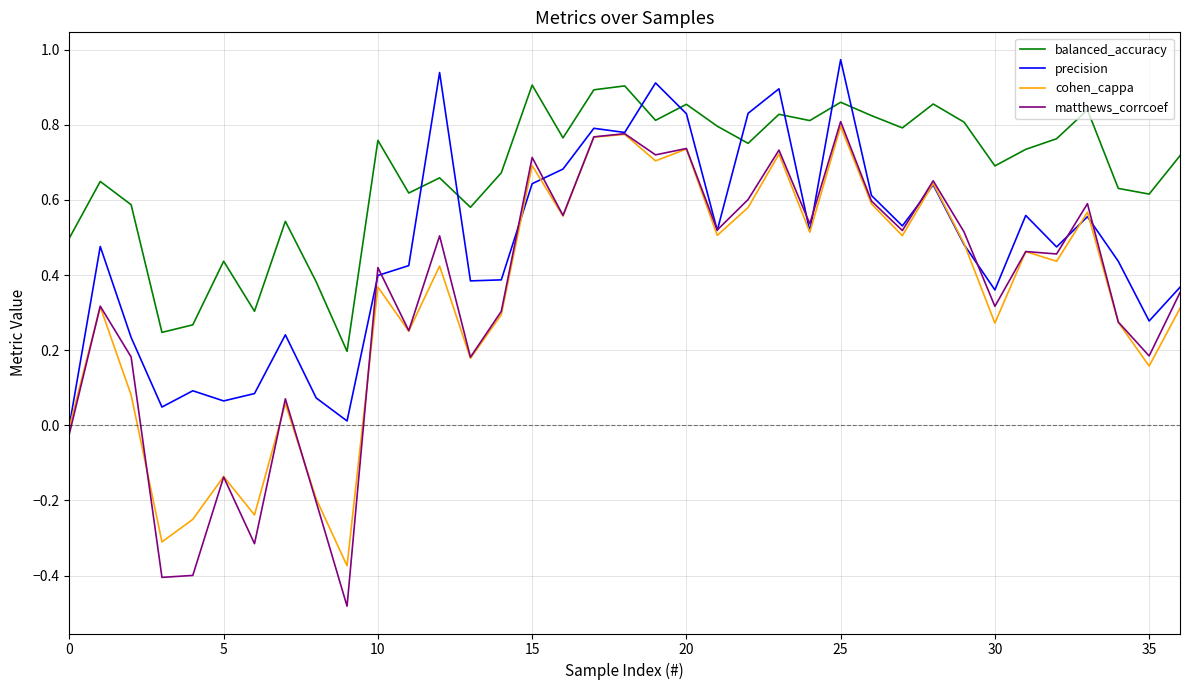

What are all the series names shown in the legend?

balanced_accuracy, precision, cohen_cappa, matthews_corrcoef